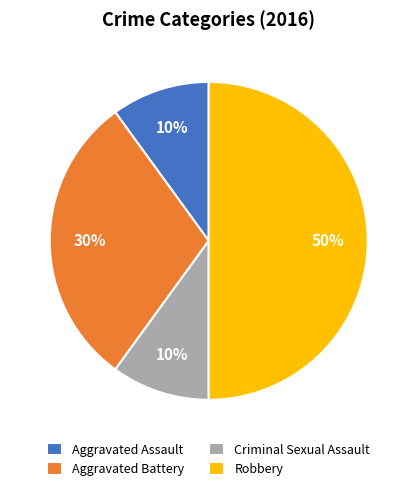

Is it true that Criminal Sexual Assault is 10% of the pie?

True